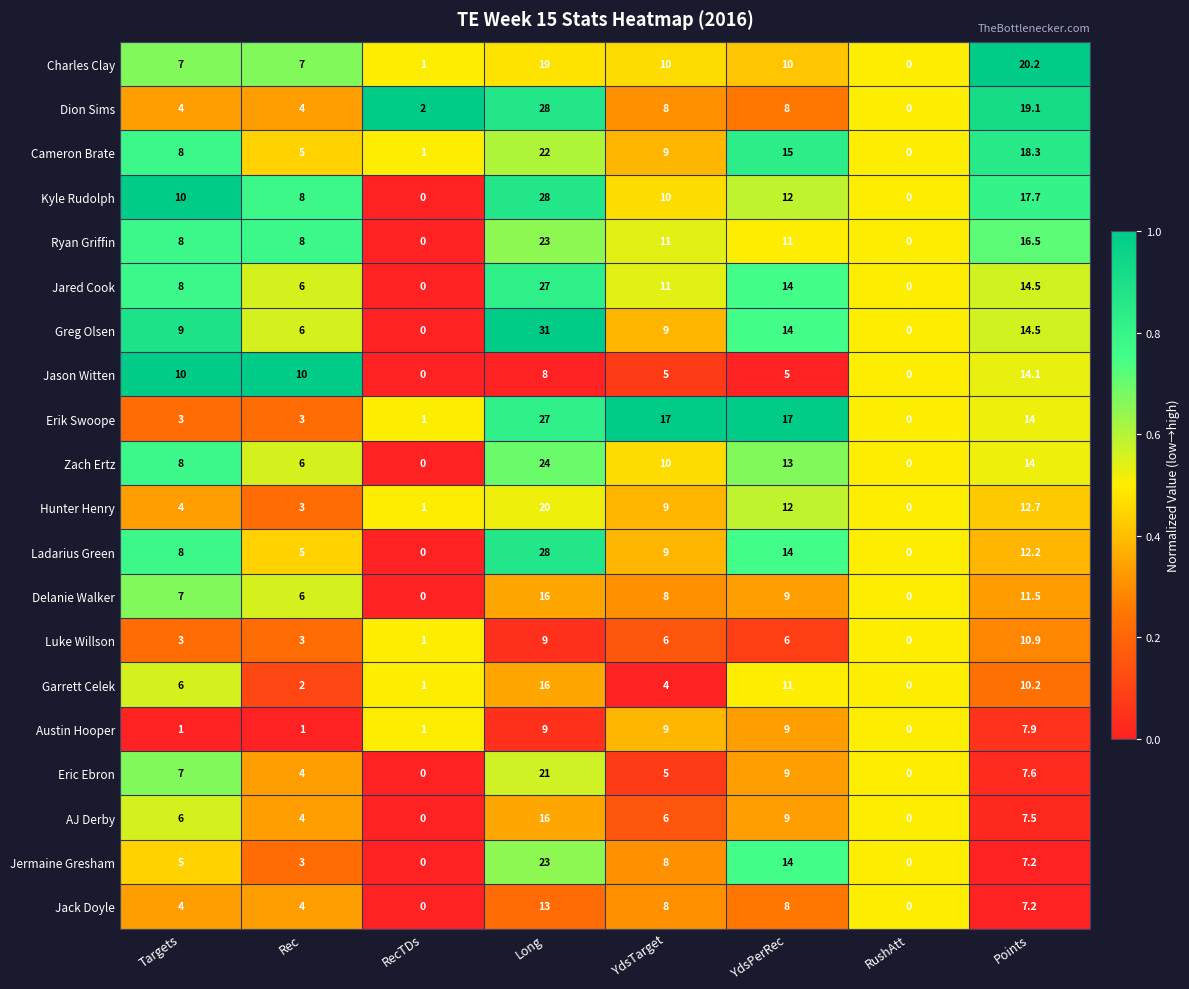

What is the spread (max minus min) of values at YdsPerRec?

12.0